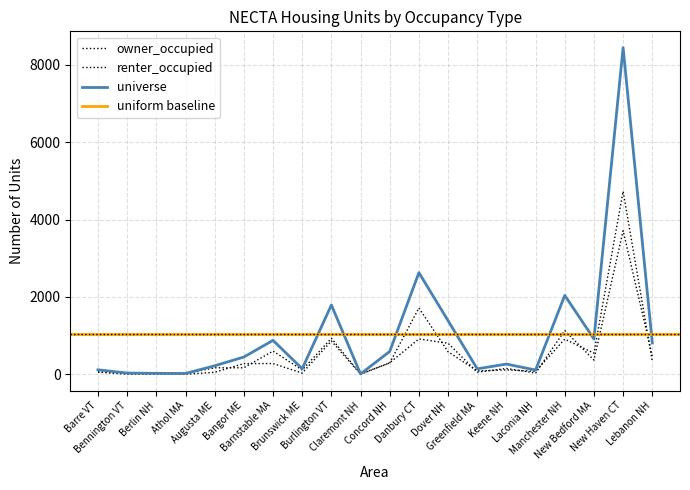

Is it true that owner_occupied equals 546 at New Bedford MA?

True